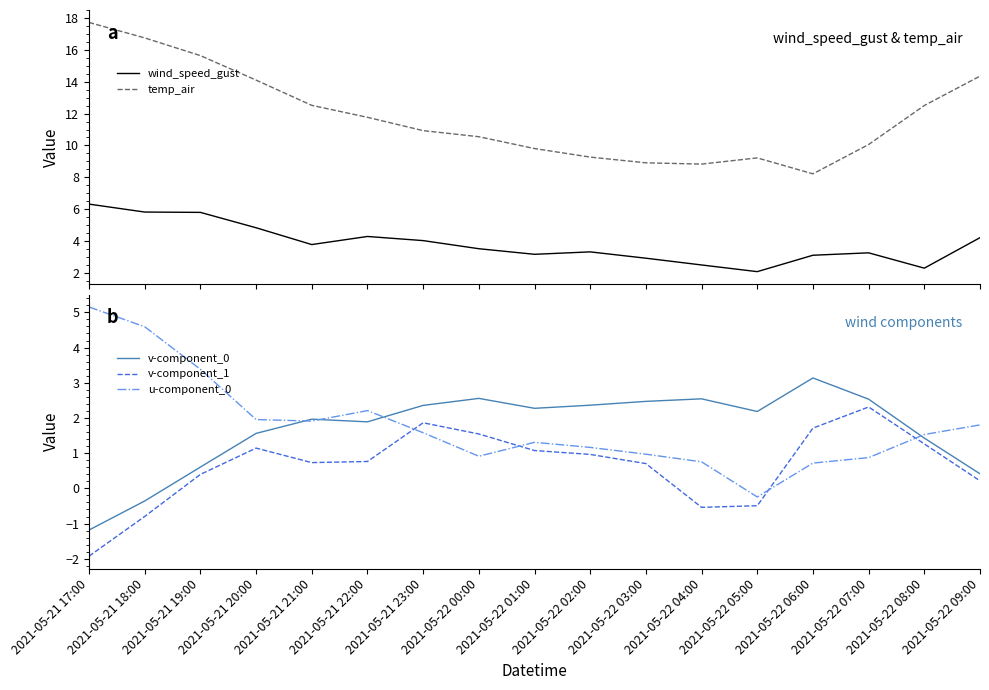

What is the spread (max minus min) of values at 2021-05-22 02:00?

8.3